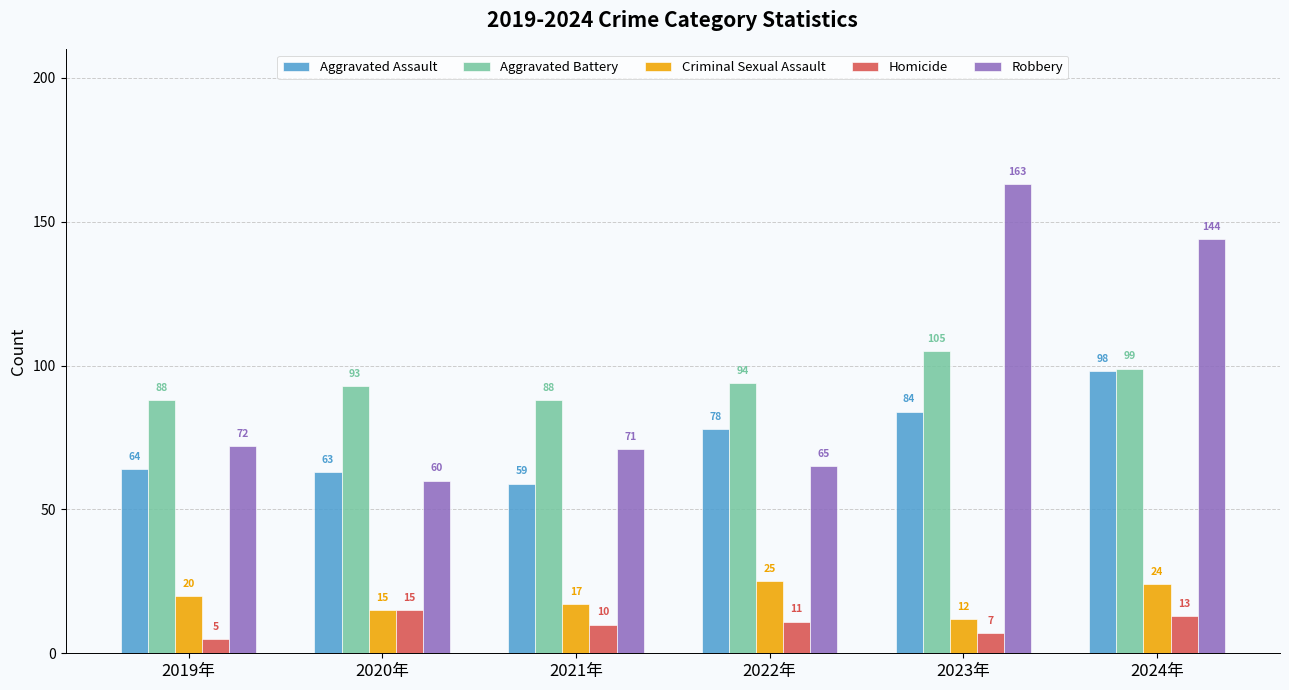

The Aggravated Battery series shows 88 at 2019年. True or false?

True